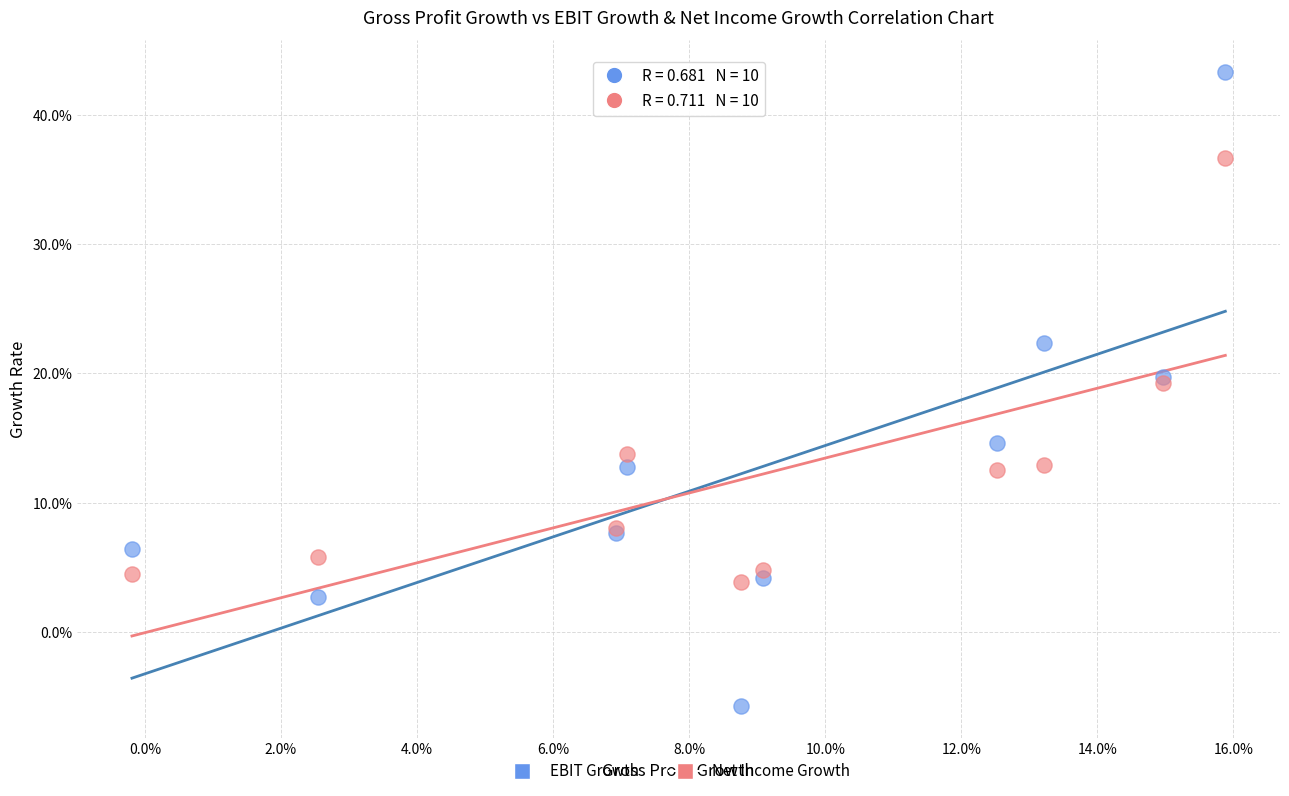

Which series has the largest Y range (max minus min)?

EBIT Growth